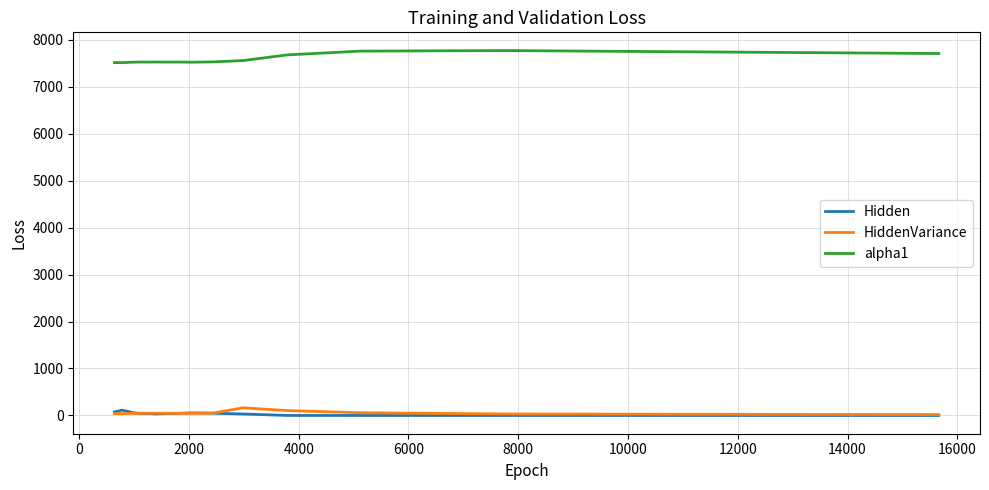

What is the sum of all Hidden values?

1004.2